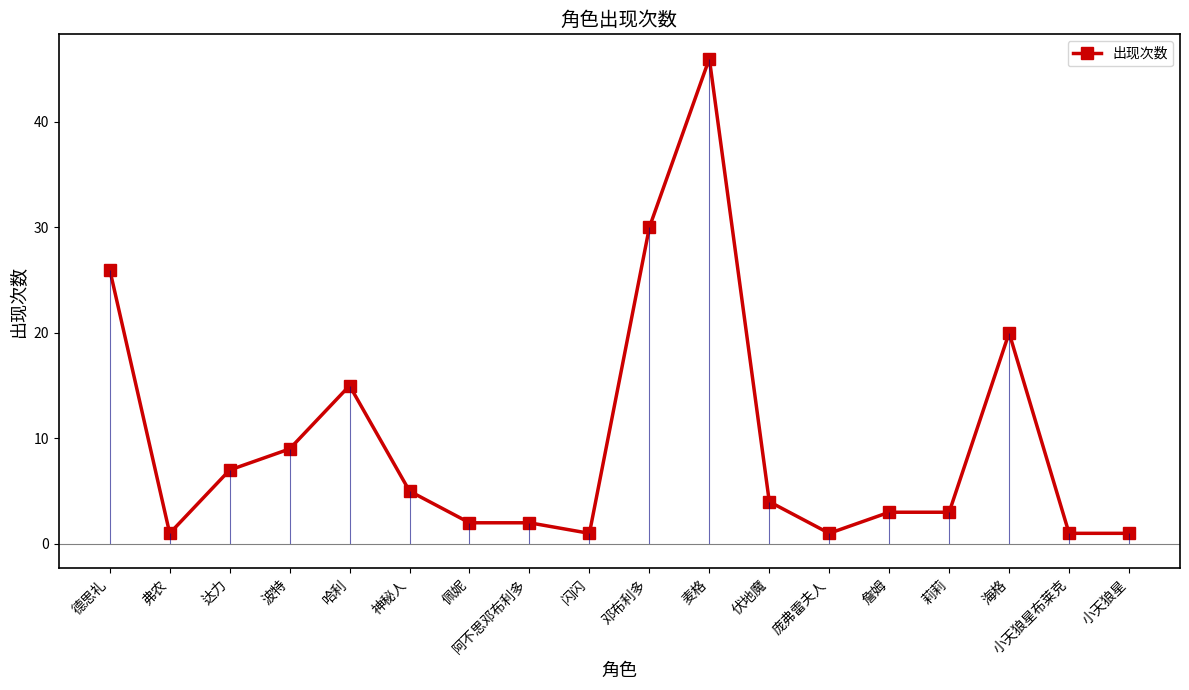

What is the label of the 13th point from the right?

神秘人